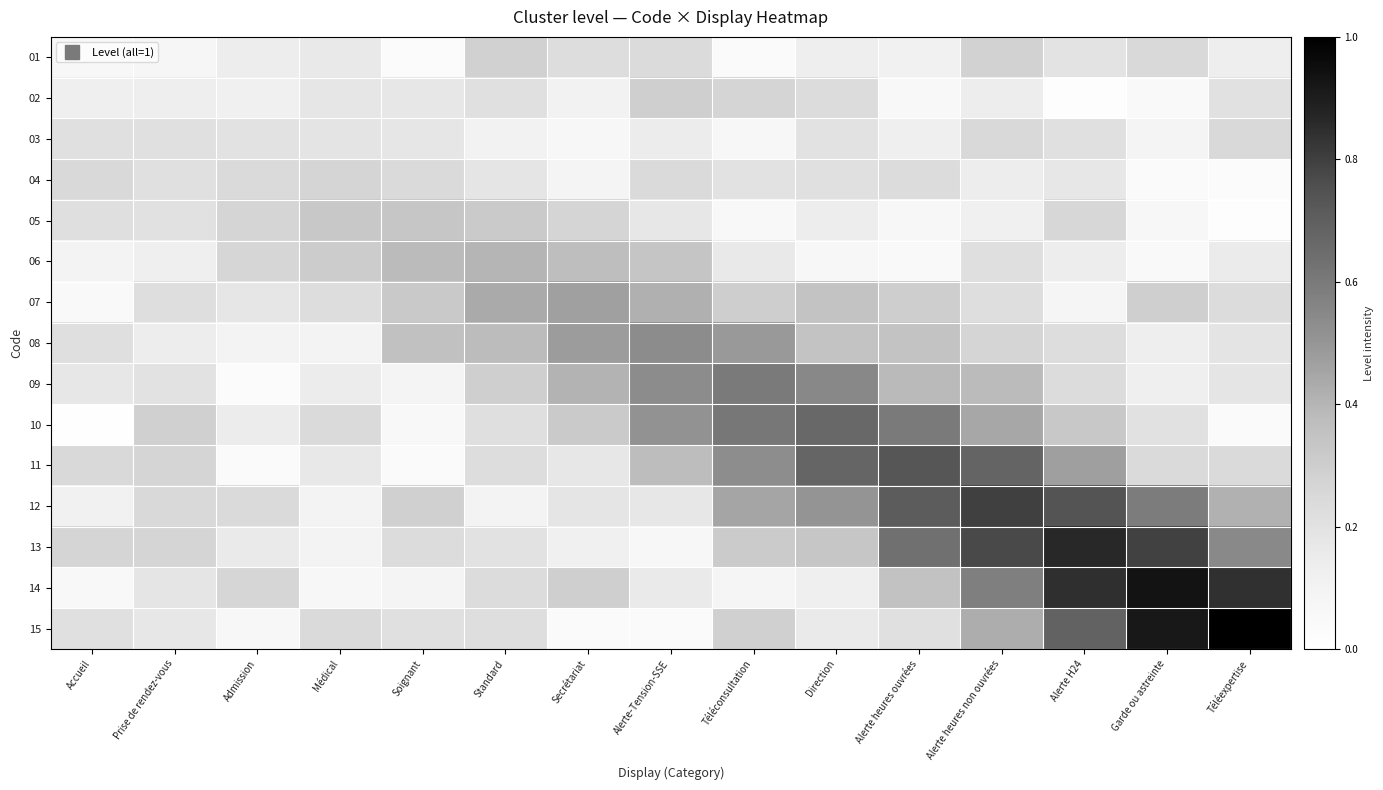

How many series are shown in this chart?

15